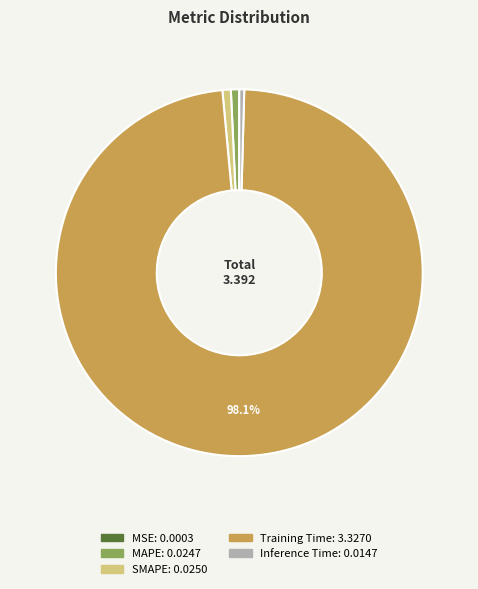

Which slice is the largest?

Training Time